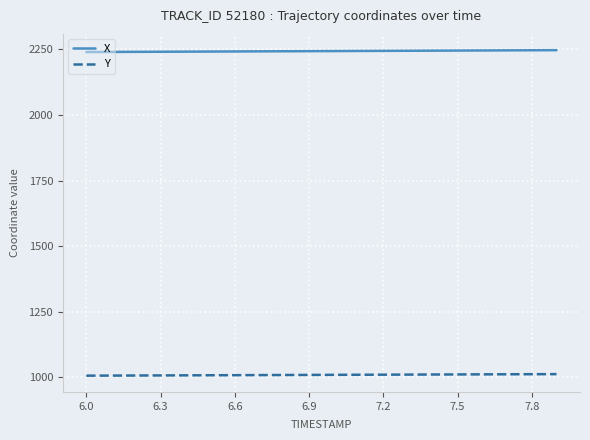

True or false: Y and X intersect in this chart.

False